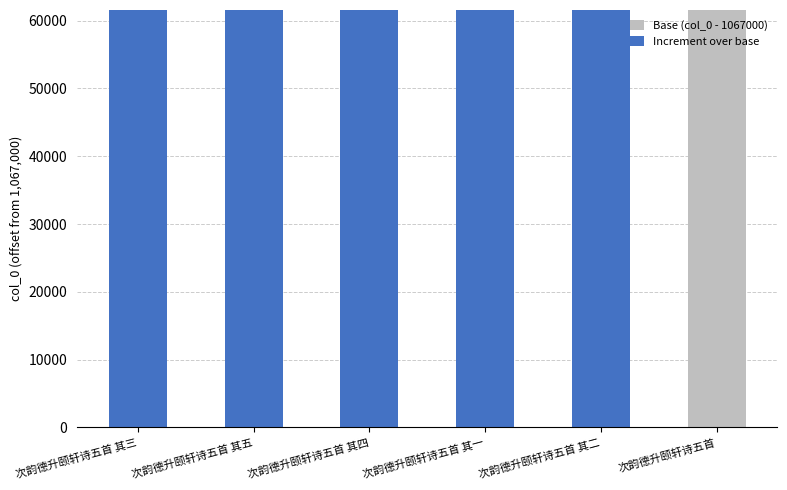

What is the total value across all series at 次韵德升颐轩诗五首?

61575